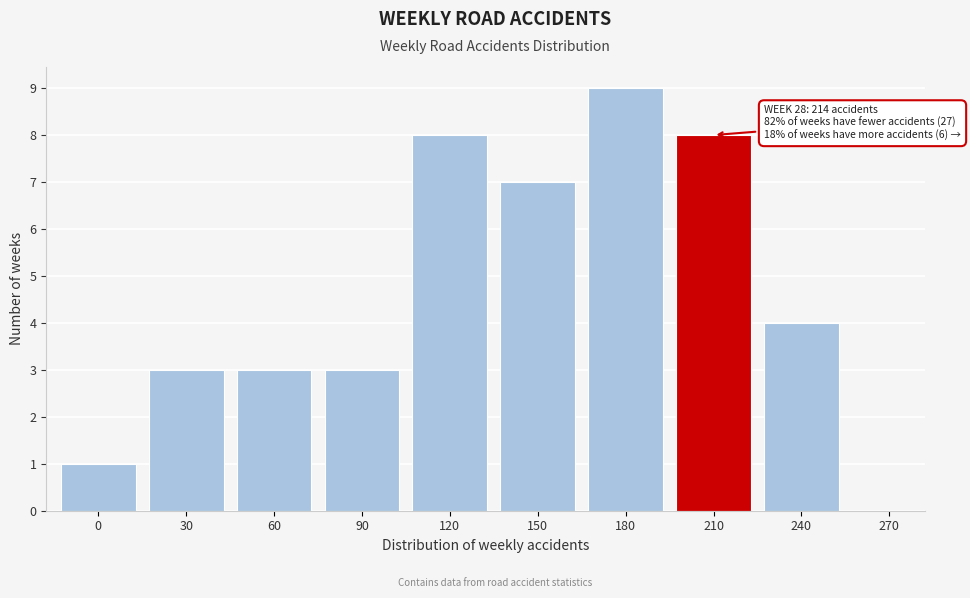

Reading left to right, extract all data points from this chart.

0=1	30=3	60=3	90=3	120=8	150=7	180=9	210=8	240=4	270=0